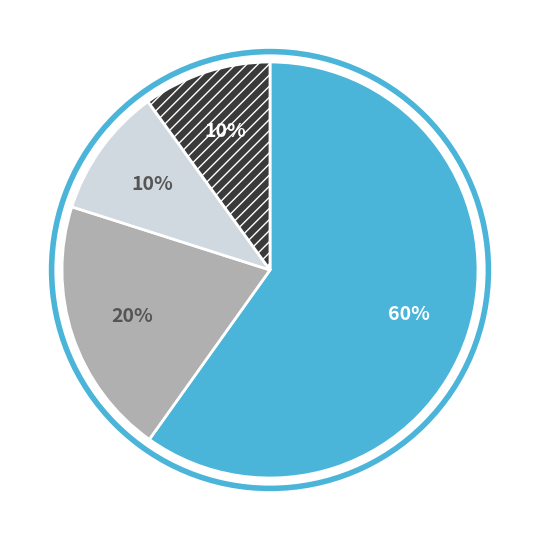

To the nearest percent, what is the difference between the largest and smallest slice percentages?

50%